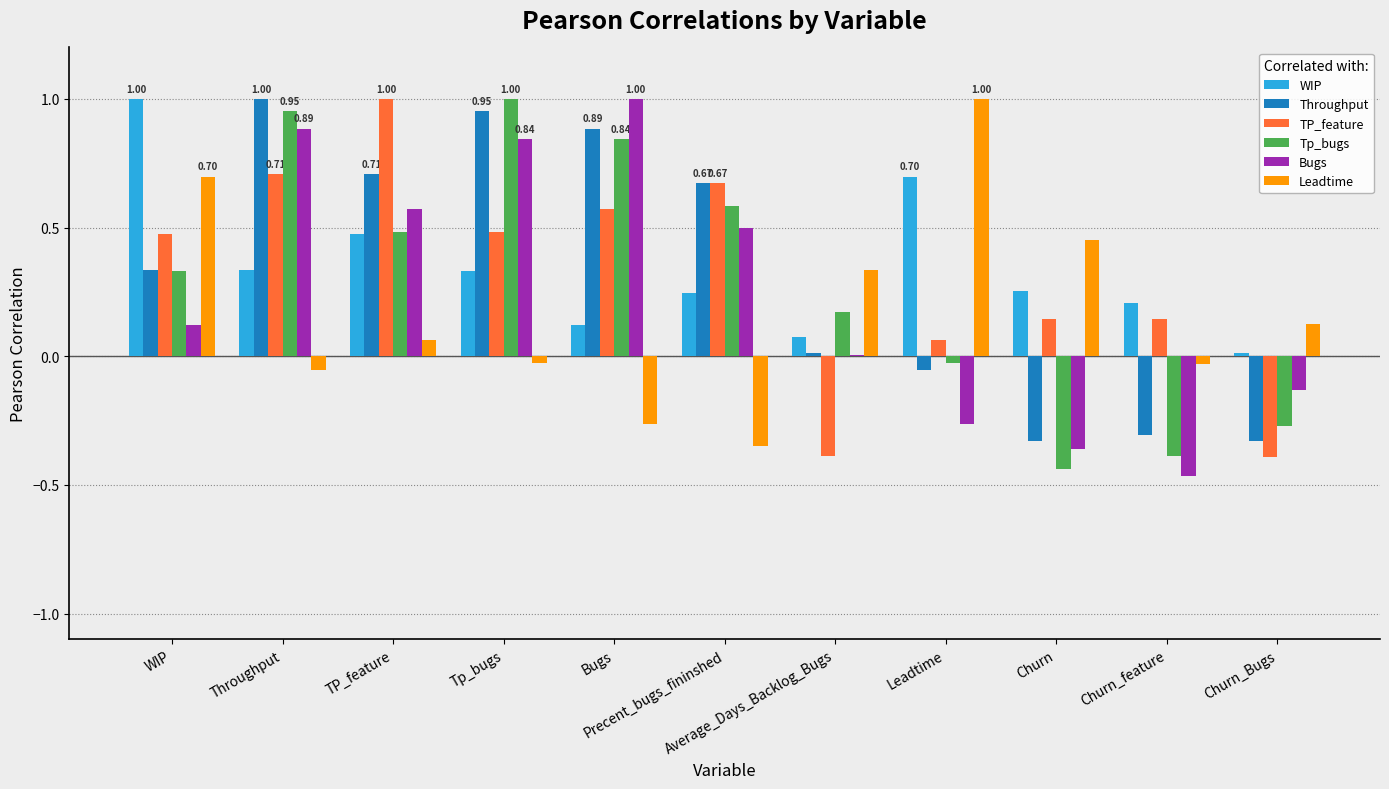

How many groups of bars are there?

11